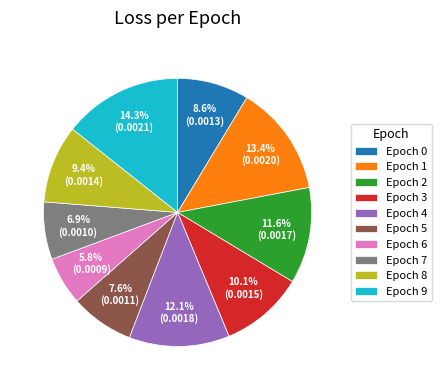

Is there any slice that represents more than half of the pie?

No